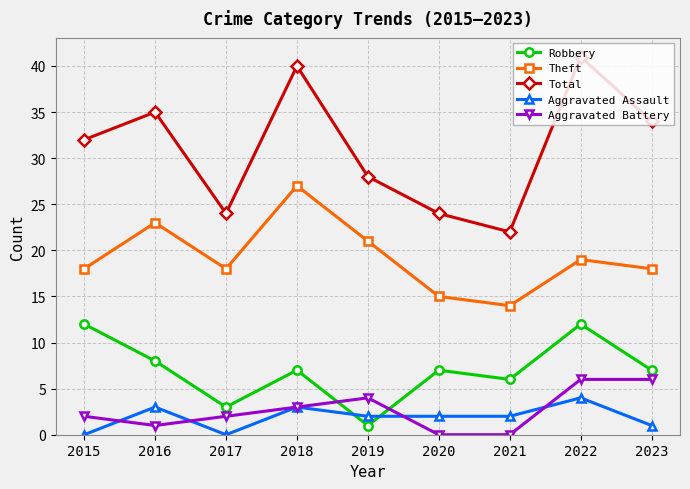

Reading left to right, extract all data points from this chart.

Robbery: 12	8	3	7	1	7	6	12	7
Theft: 18	23	18	27	21	15	14	19	18
Total: 32	35	24	40	28	24	22	41	34
Aggravated Assault: 0	3	0	3	2	2	2	4	1
Aggravated Battery: 2	1	2	3	4	0	0	6	6